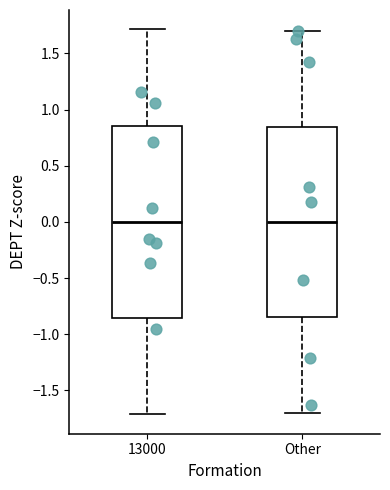

Reading left to right, read every box against the y-axis: the position of its median line, the range the box covers, and the ends of its whiskers. The values are not printed on the chart, so give them approximately, as read against the axis.

13000: median 0.00, box -0.85 to 0.85, whiskers -1.70 to 1.70
Other: median 0.00, box -0.85 to 0.85, whiskers -1.70 to 1.70